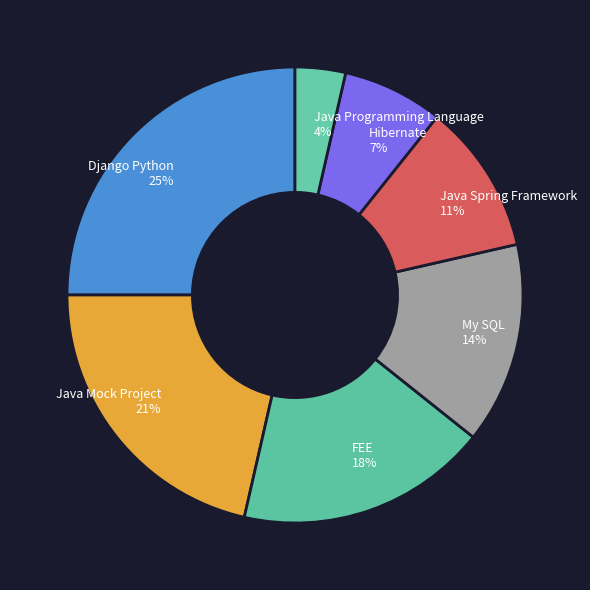

To the nearest percent, what portion does Hibernate represent?

7%